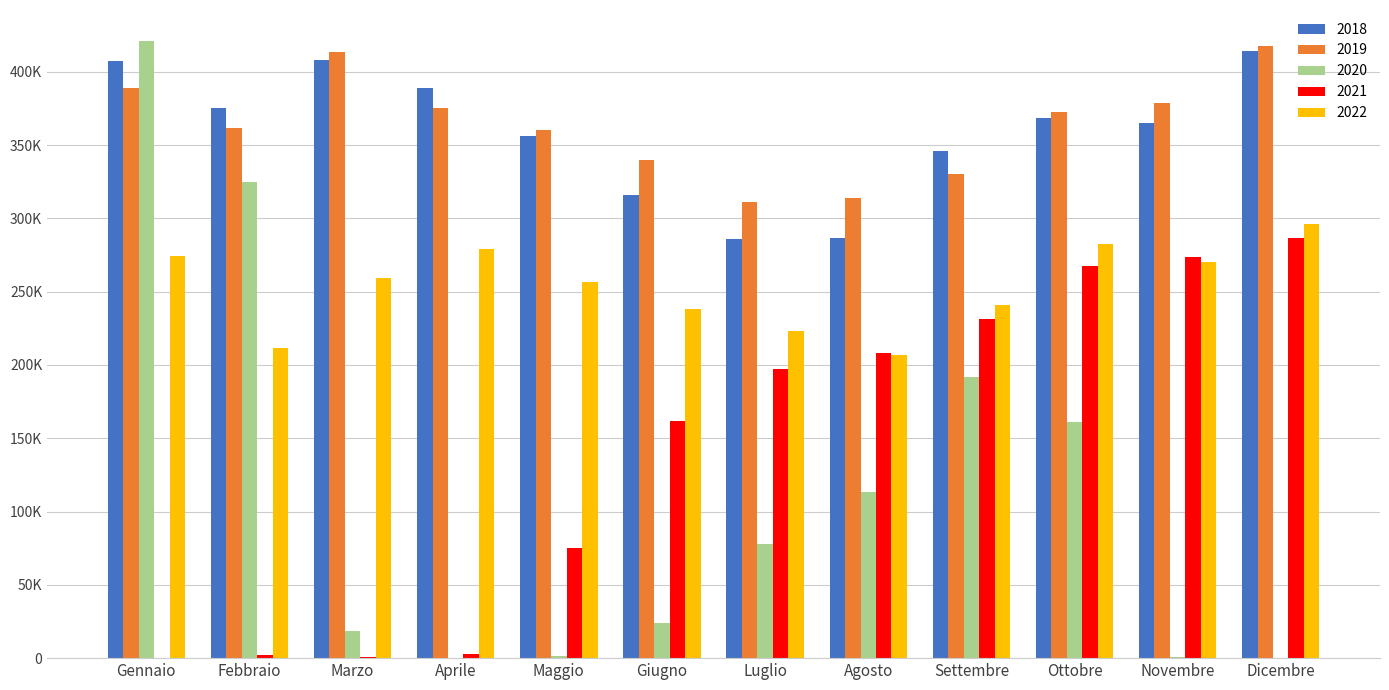

What is the value of the 2019 bar at the 11th from the left?

378443